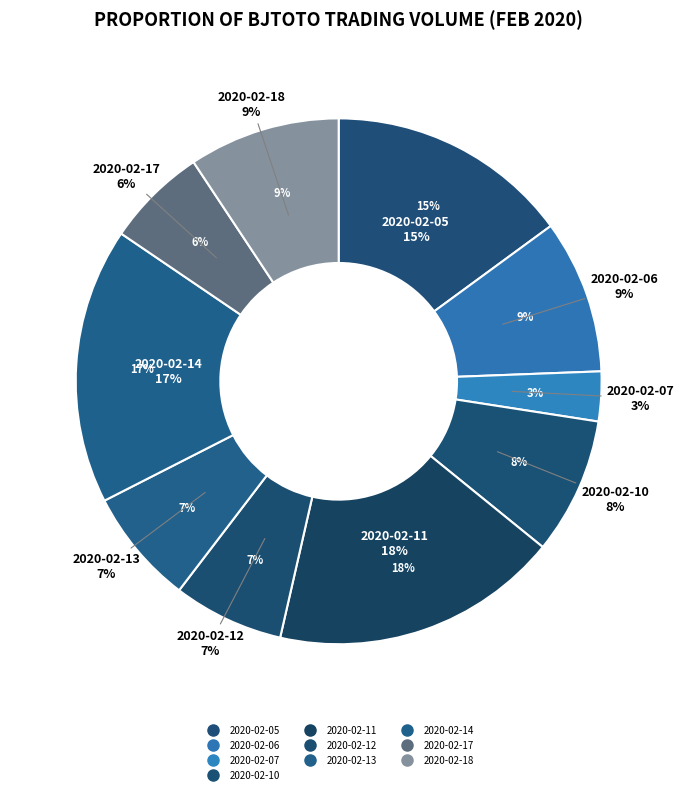

To the nearest percent, what is the combined percentage of 2020-02-12 and 2020-02-06?

16%